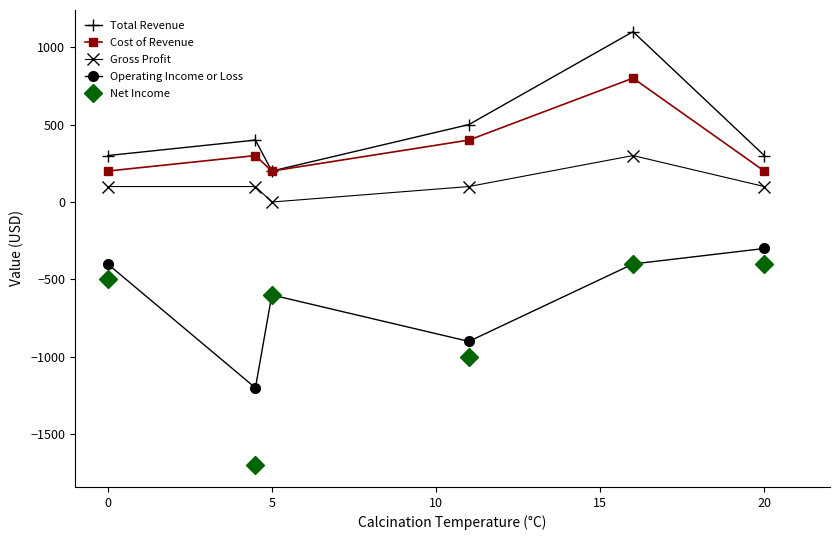

Which series has the largest range (max minus min)?

Net Income